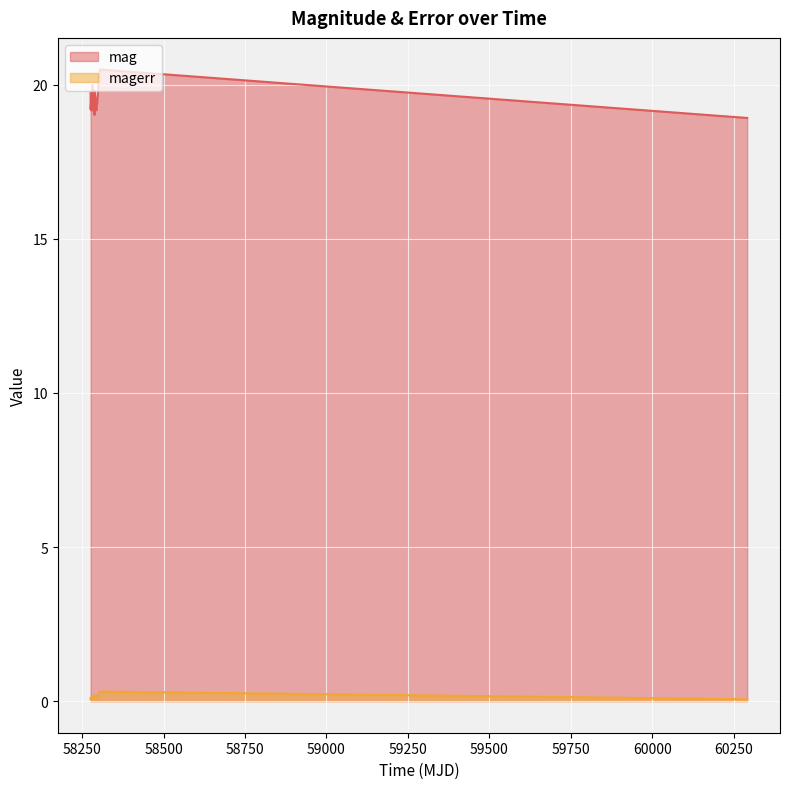

Which series has the largest total across all categories?

mag